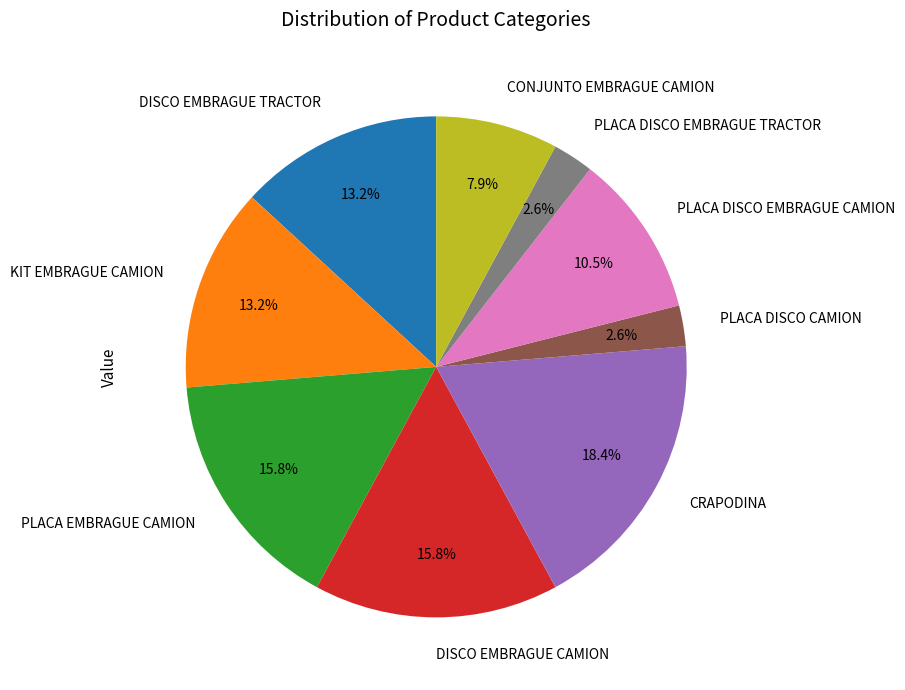

What is the ratio of the value at PLACA DISCO EMBRAGUE CAMION to the value at PLACA DISCO CAMION?

4.0